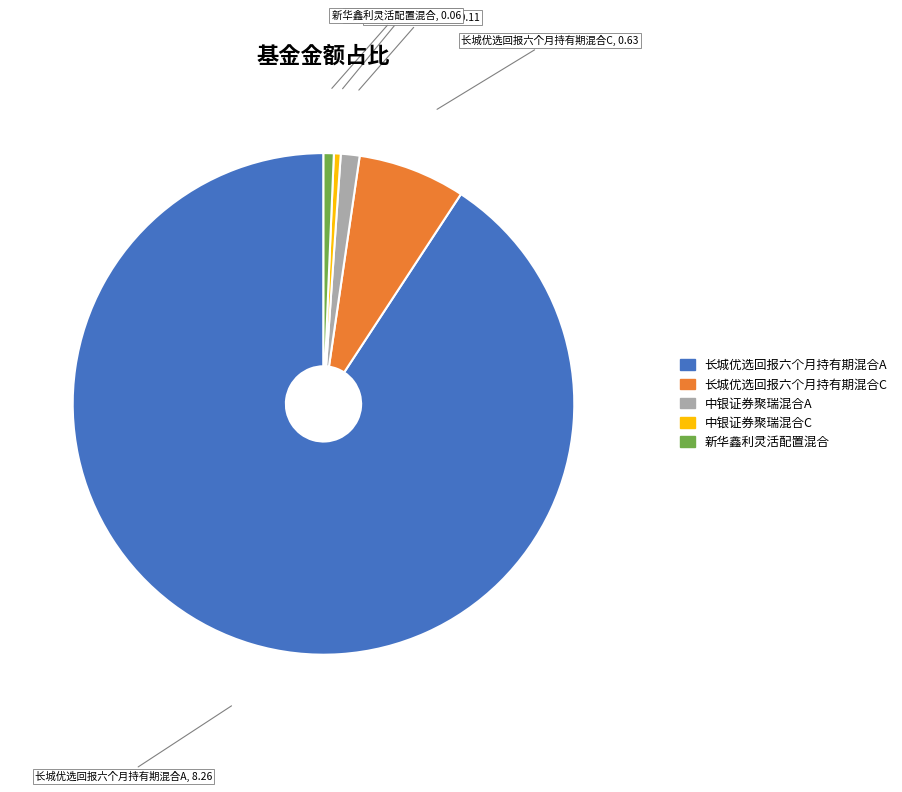

Which has a higher value, 中银证券聚瑞混合C or 中银证券聚瑞混合A?

中银证券聚瑞混合A